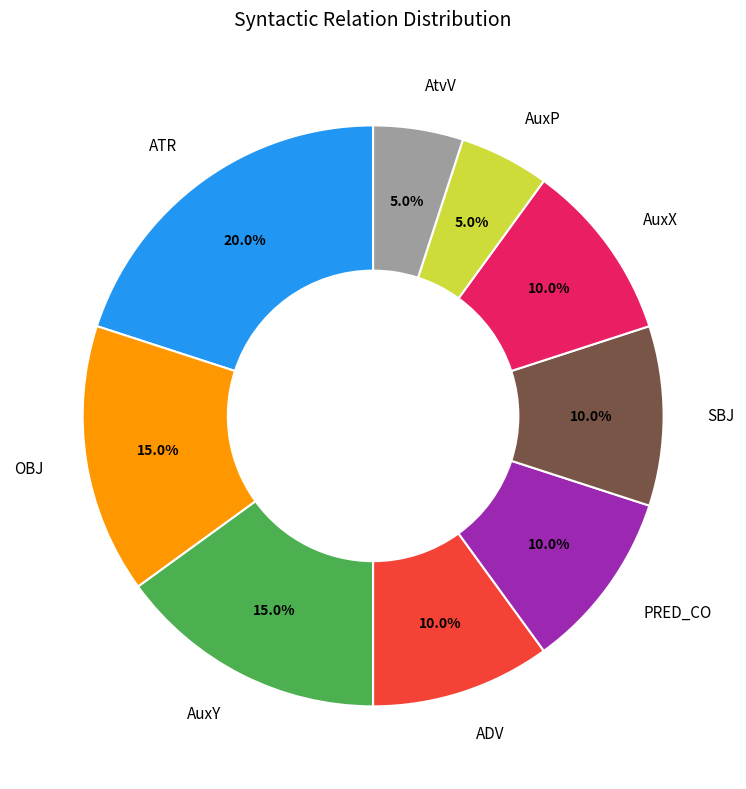

Is there any slice that represents more than half of the pie?

No